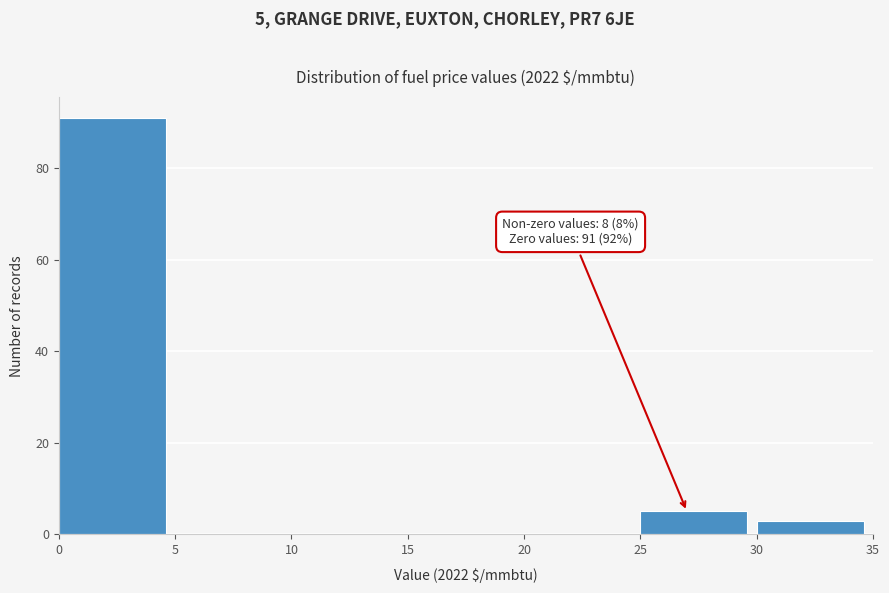

Over which range of the x-axis is the bar tallest?

0 to 5